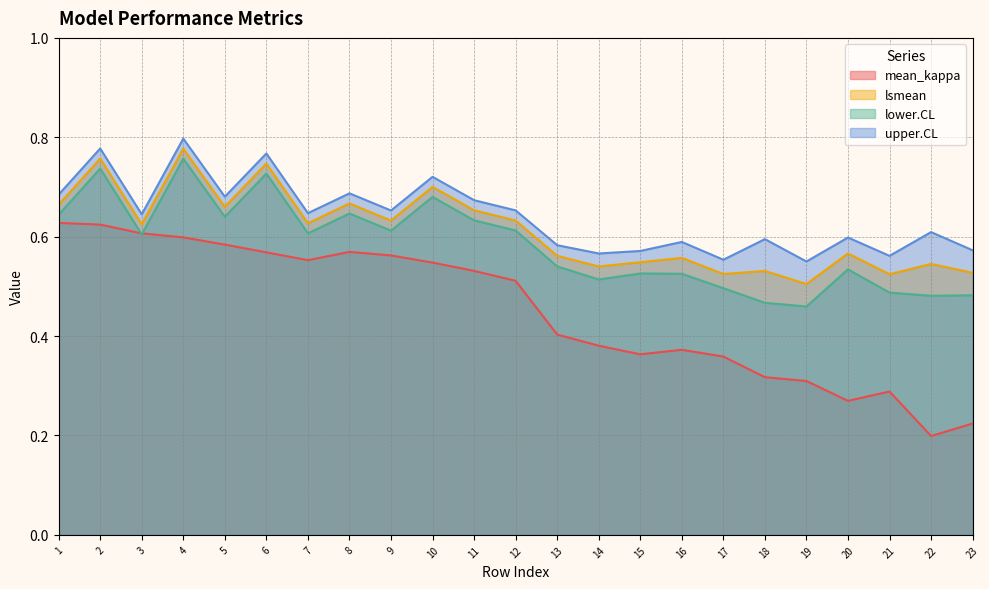

True or false: mean_kappa and lsmean cross at least once.

False